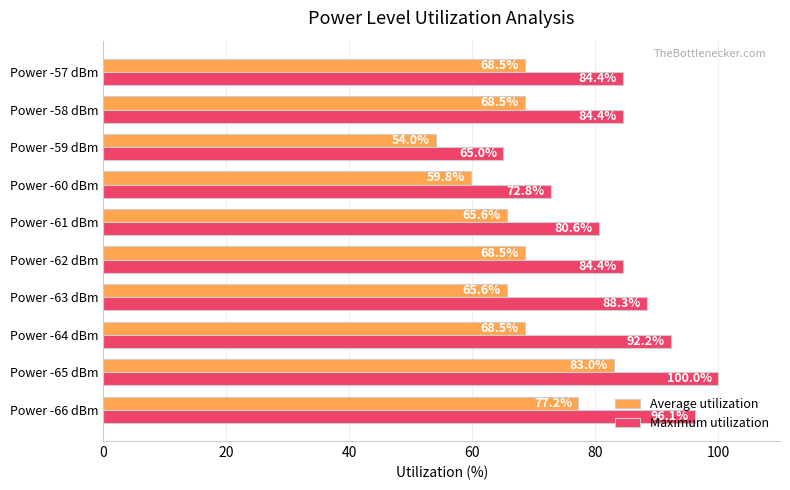

At which label does Maximum utilization reach its minimum?

Power -59 dBm